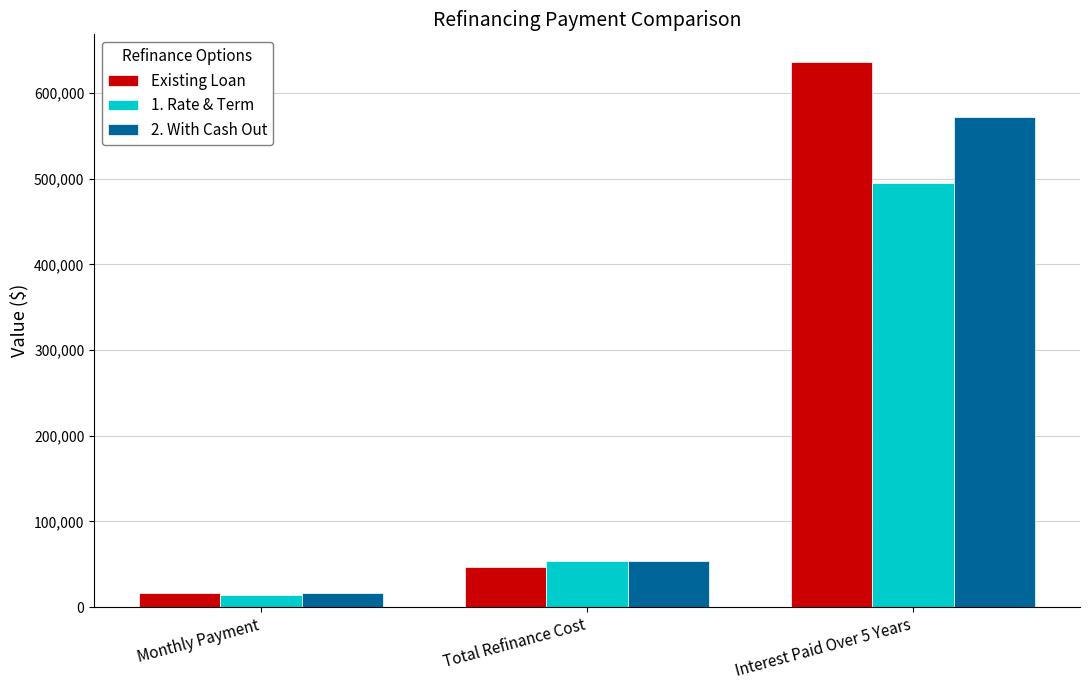

What is the spread (max minus min) of values at Monthly Payment?

2403.6